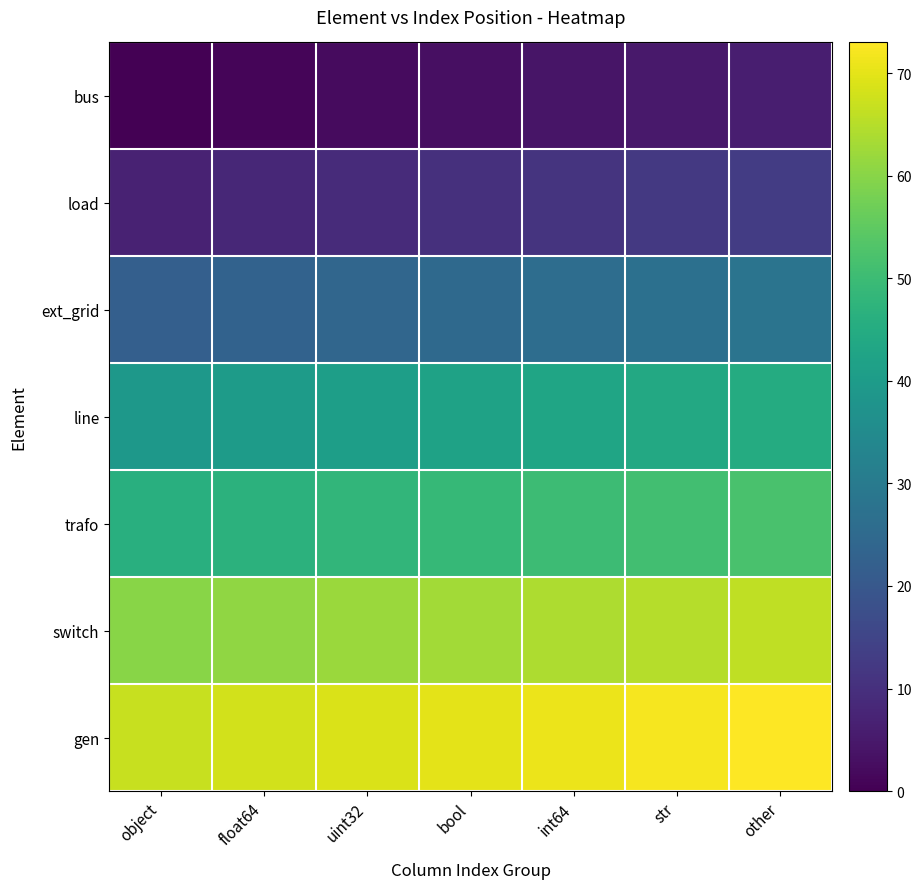

At how many categories does at least one series exceed 27?

7